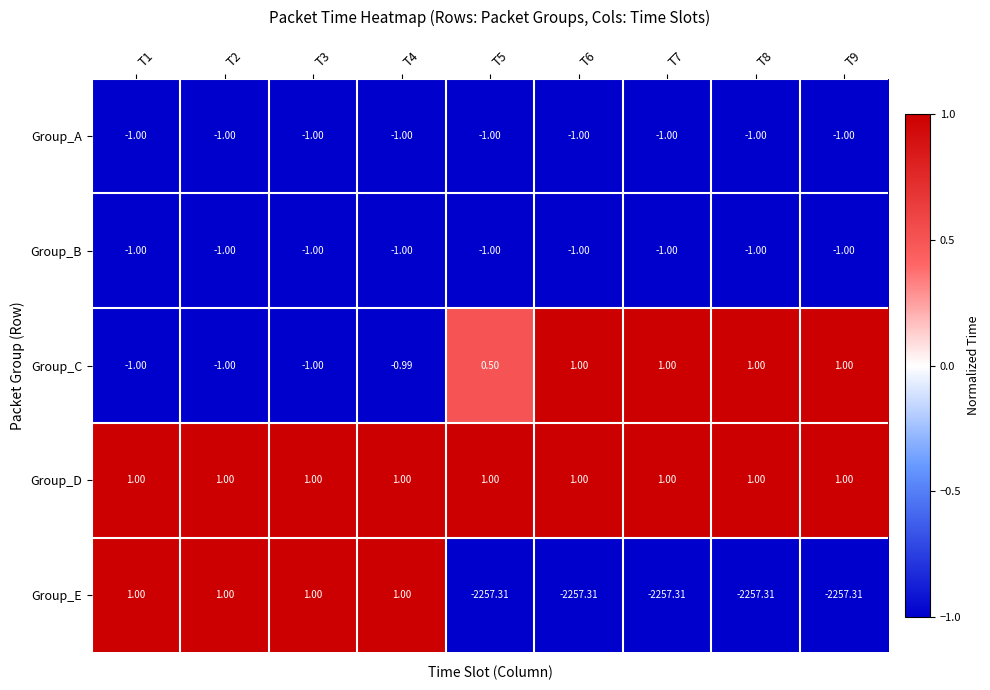

Which series has the largest total across all categories?

Group_D